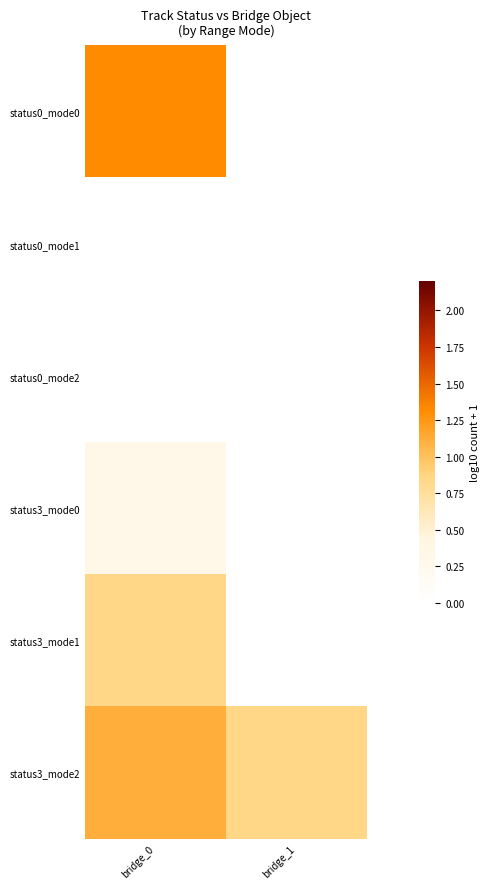

At how many categories does at least one series exceed 0?

2